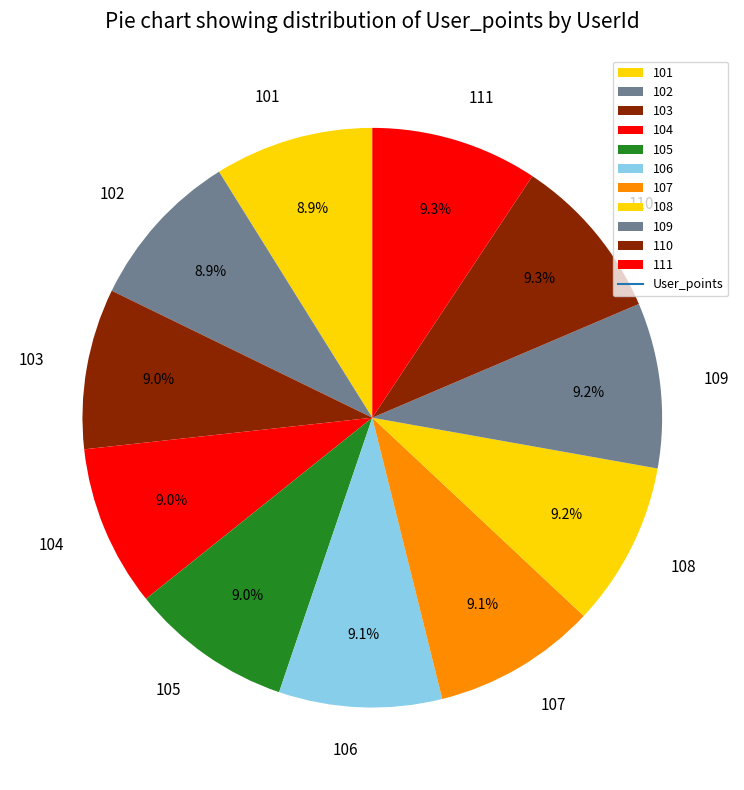

What percentage is the 105 slice, to the nearest percent?

9%